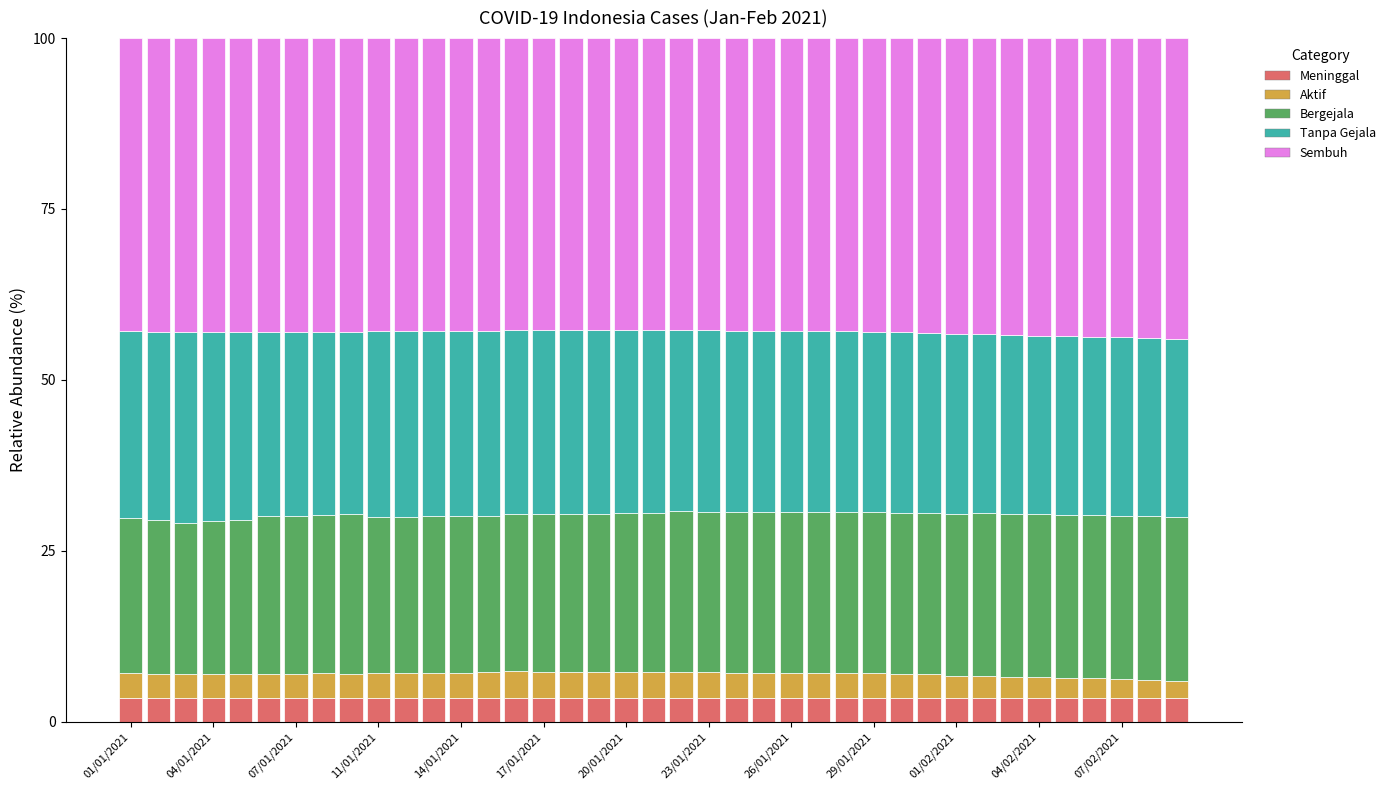

What is the maximum value for Meninggal?

3.5